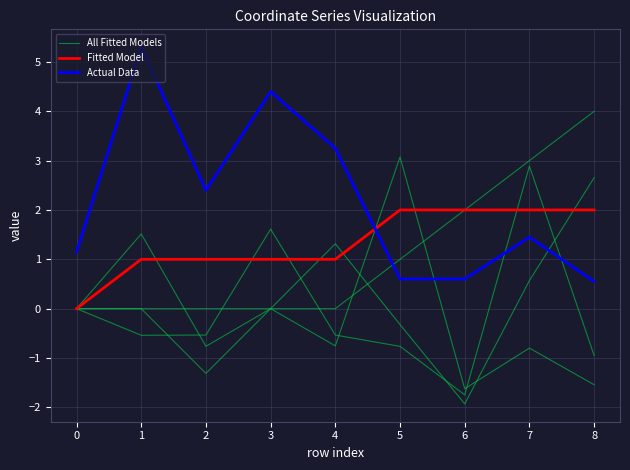

What is the average value of the Fitted Model series?

1.3